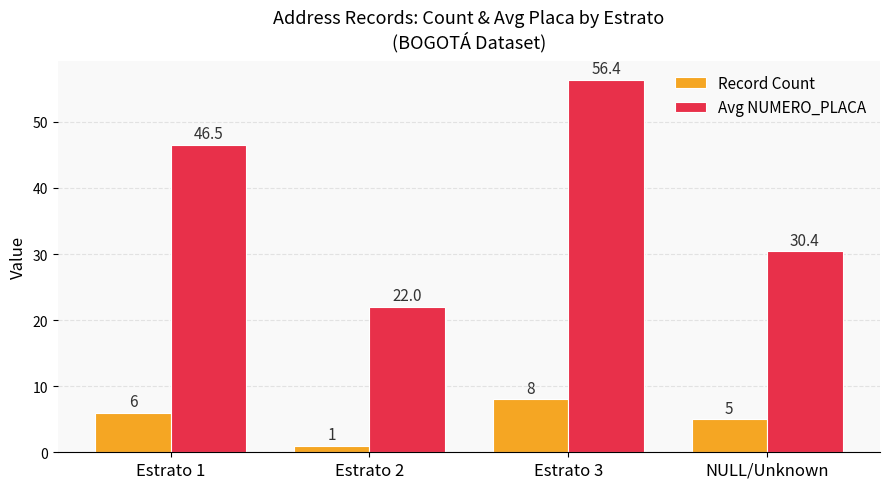

At Estrato 3, list the series in order from smallest to largest.

Record Count, Avg NUMERO_PLACA